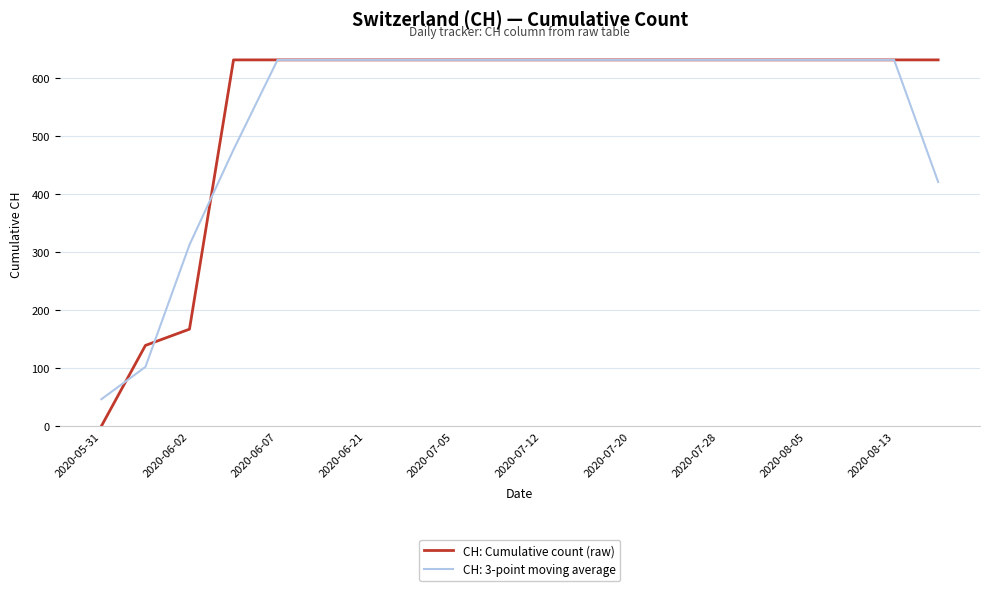

Which series has the largest range (max minus min)?

CH: Cumulative count (raw)